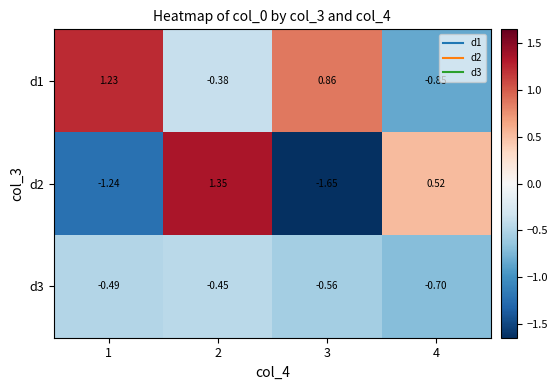

Which has a higher value, 4 or 3?

3